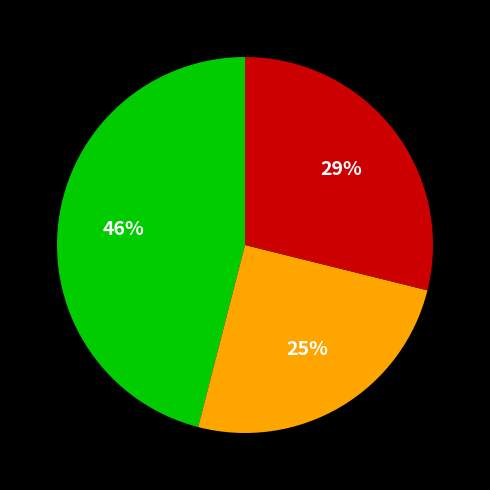

How many segments does this pie chart have?

3